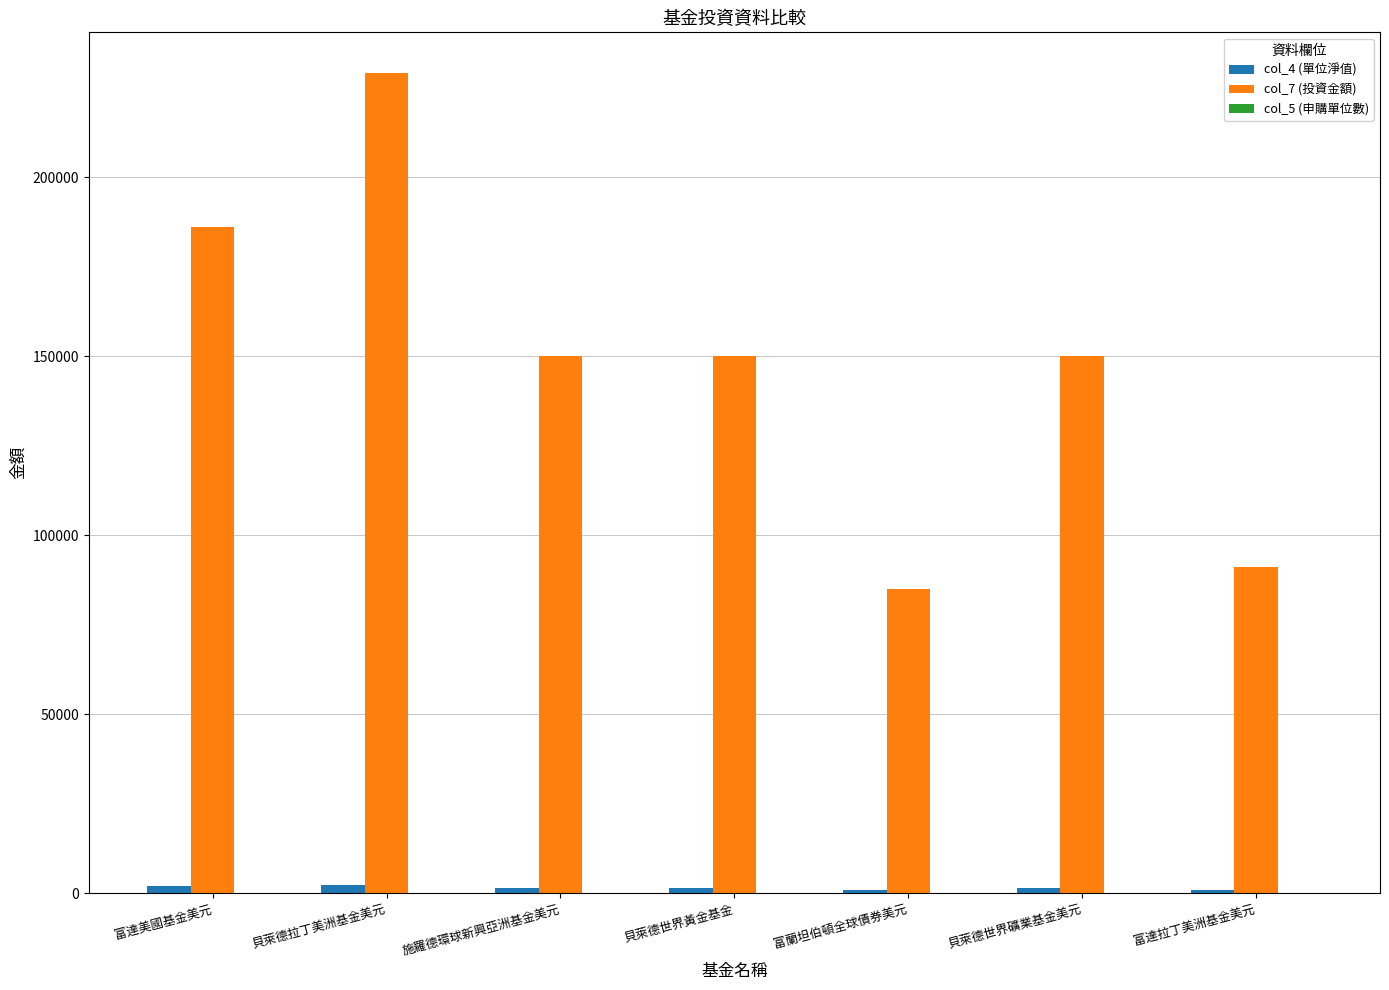

At which category is the sum across all series the highest?

貝萊德拉丁美洲基金美元